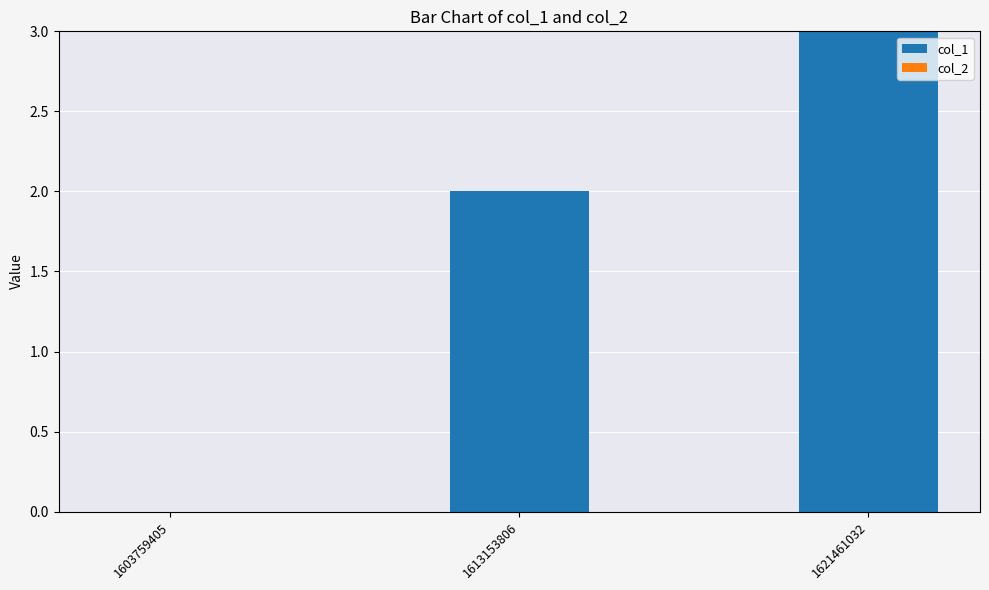

Are the bars horizontal?

No